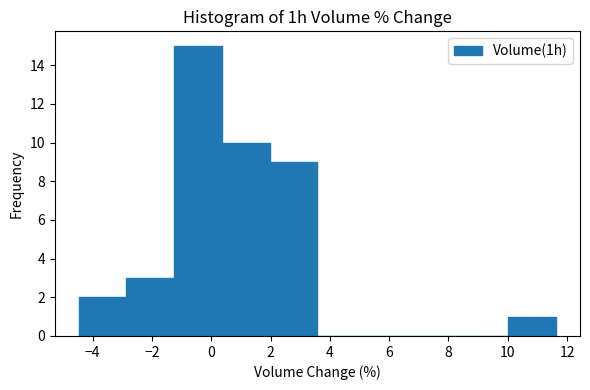

Over which range of the x-axis is the bar tallest?

-1.2 to 0.4